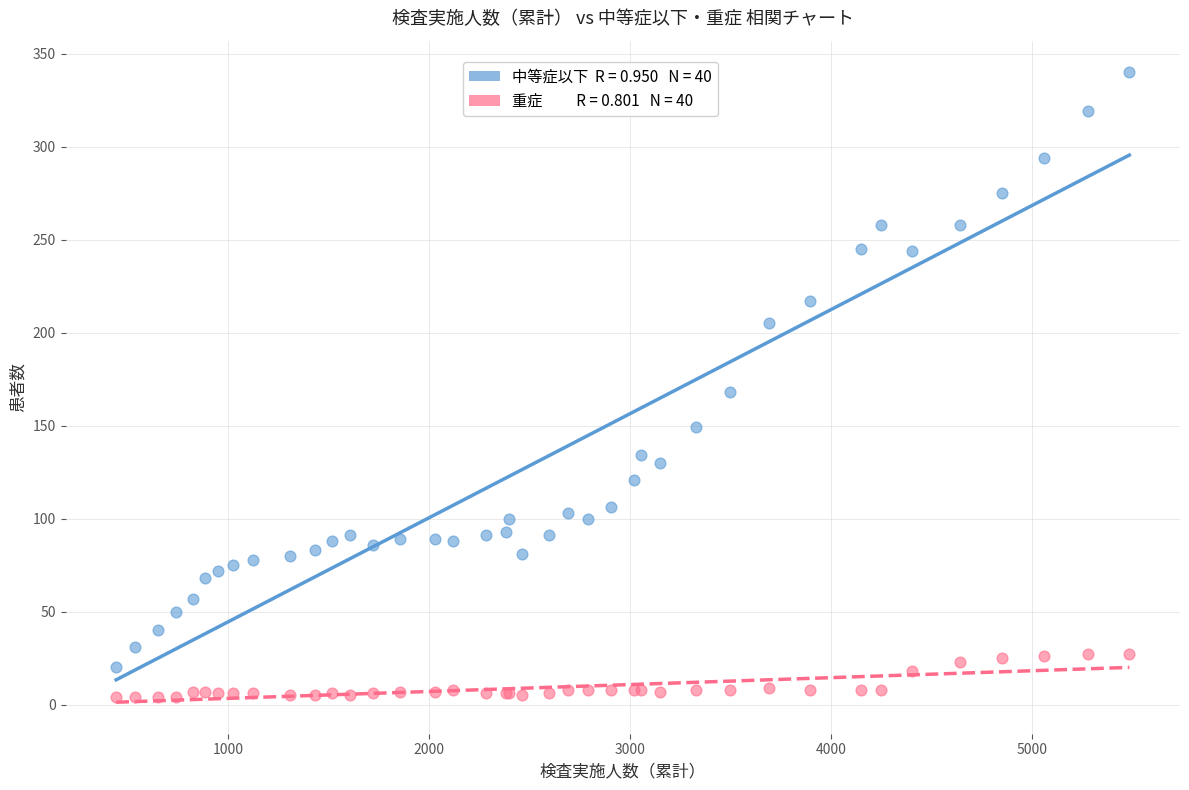

Across all series, what Y value is closest to 172?

168